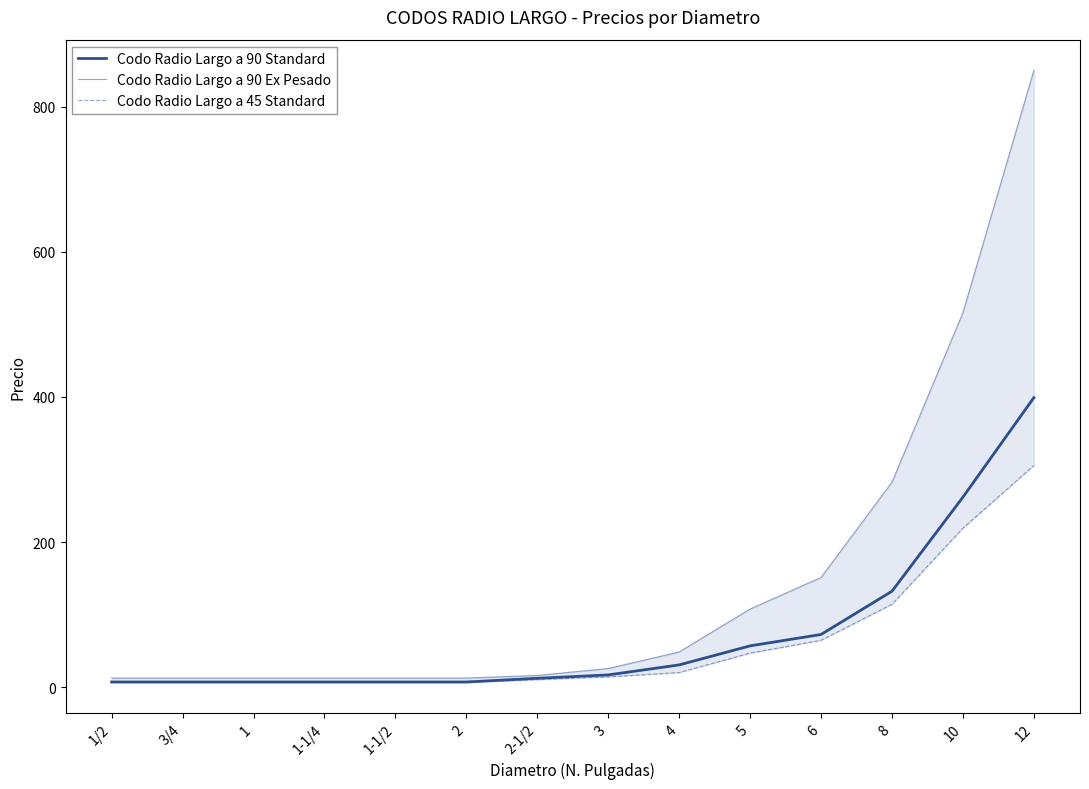

The Codo Radio Largo a 45 Standard series shows 46.9 at 5. True or false?

True